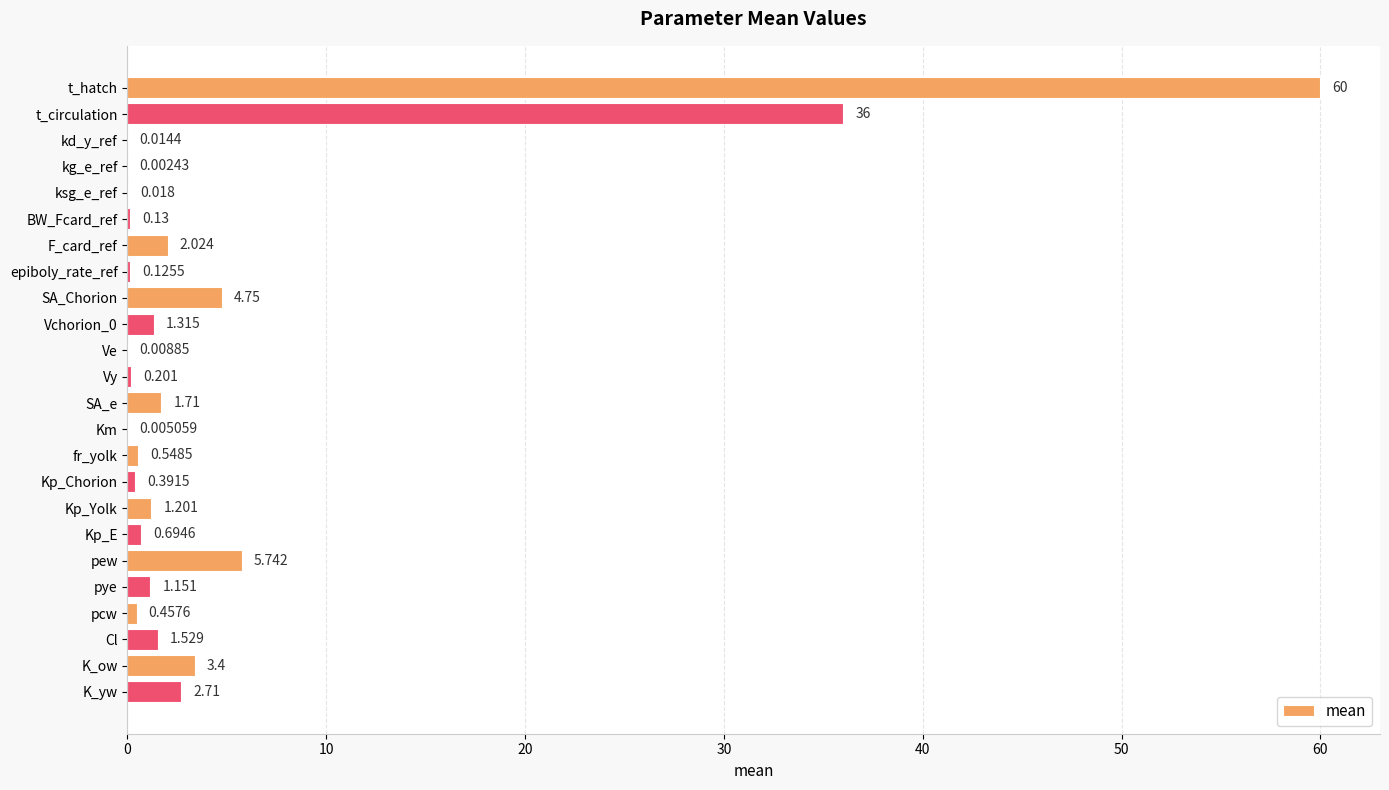

Are the bars grouped side by side (vs. stacked)?

No